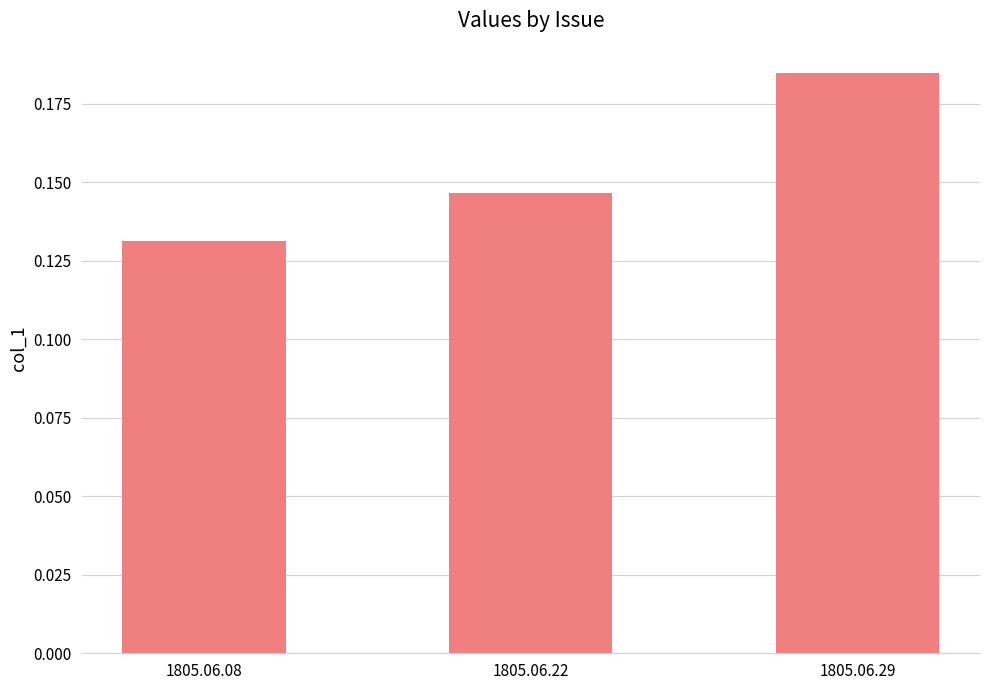

Which label corresponds to the largest value in the chart?

1805.06.29